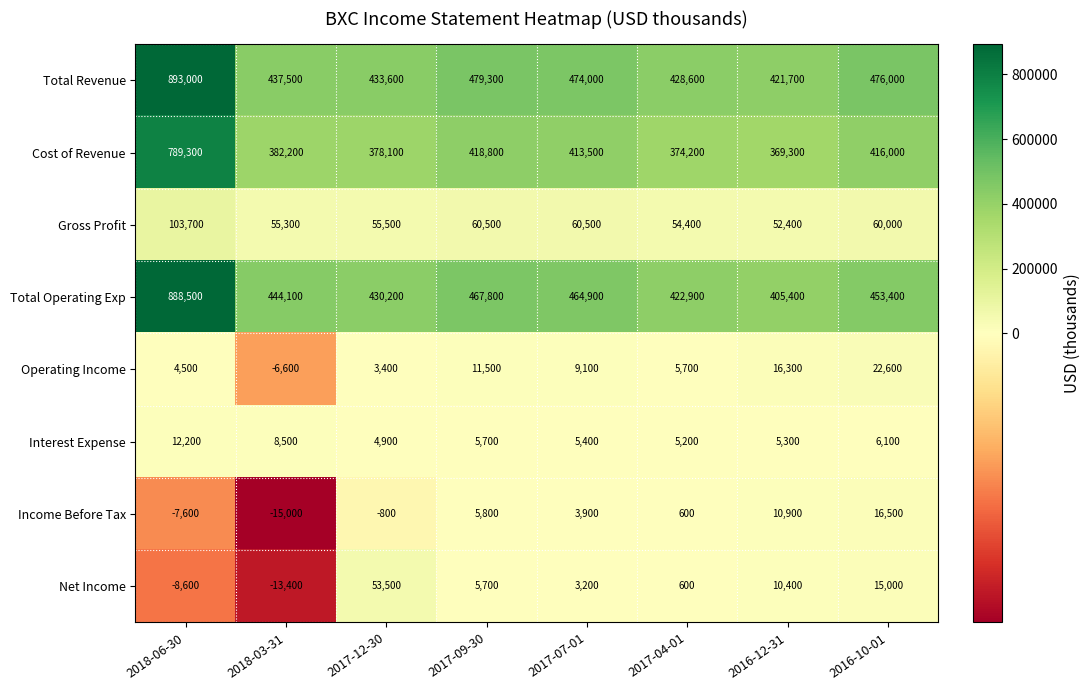

Is the value of Income Before Tax at 2018-03-31 greater than the value of Total Operating Exp at 2017-04-01?

No